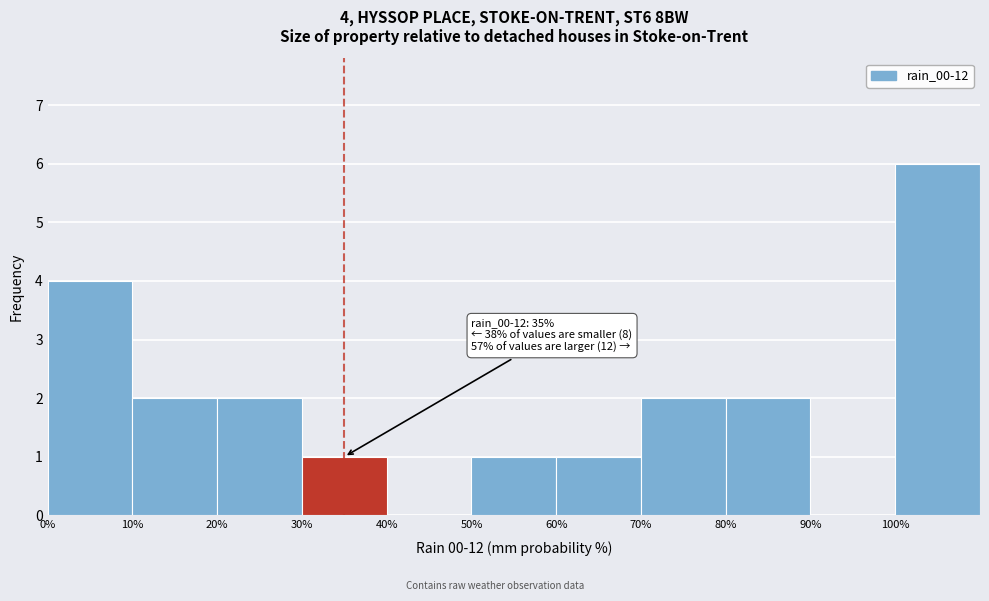

Over which range of the x-axis is the bar tallest?

100 to 110